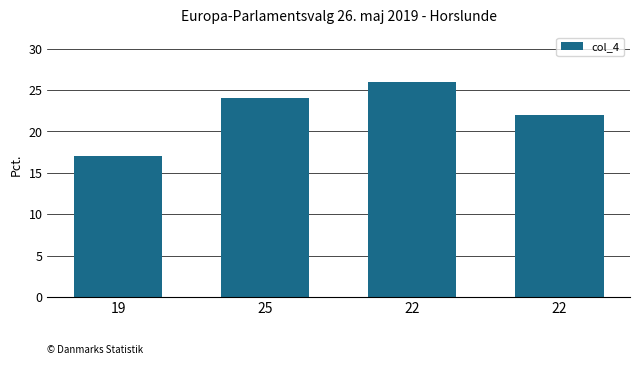

Count the number of data series in this chart.

1